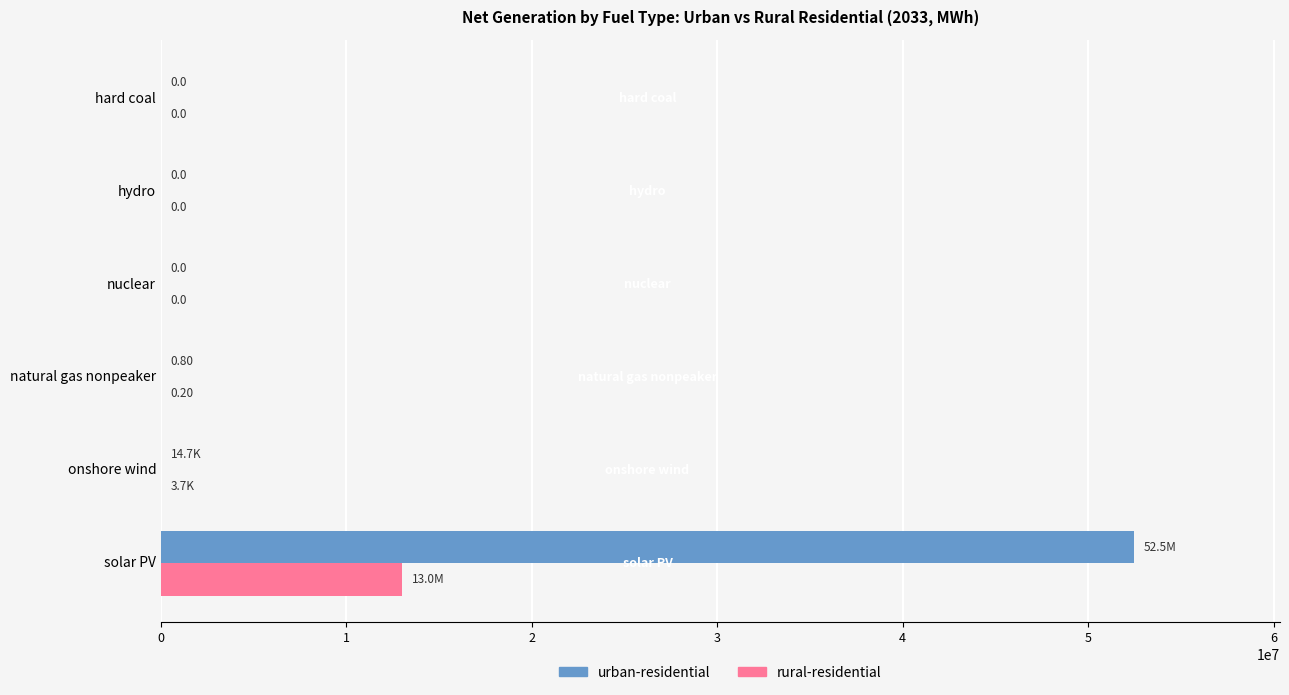

At which label does rural-residential reach its peak?

solar PV